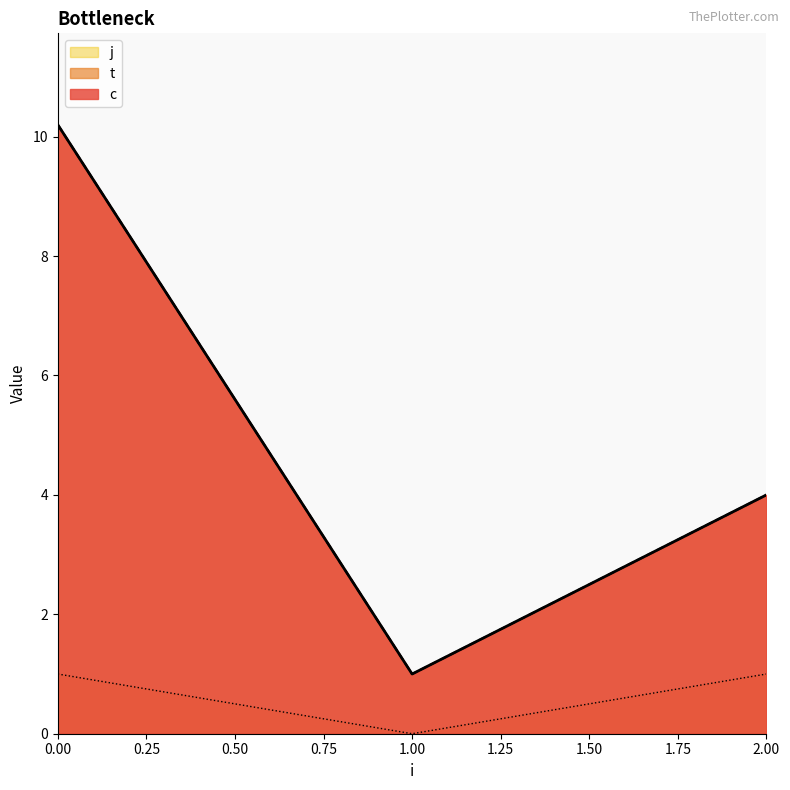

Rank the series at 0 from lowest to highest value.

j, c, t